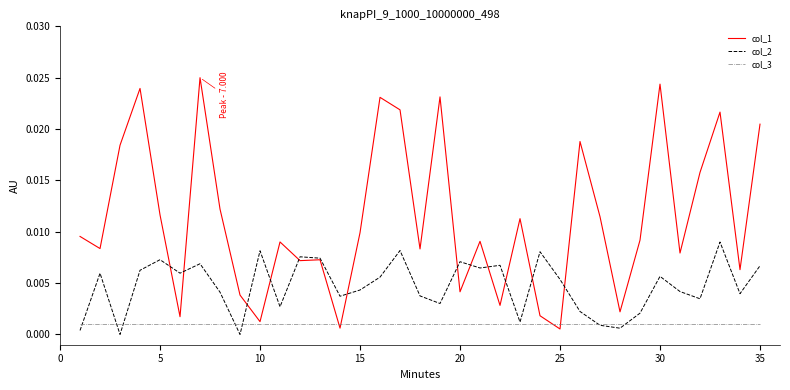

Does the chart have visible grid lines?

No